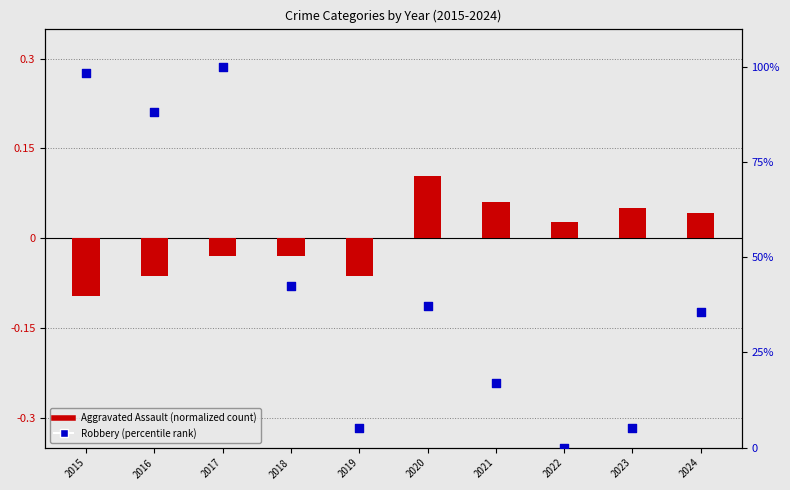

Which series has the largest total across all categories?

Robbery